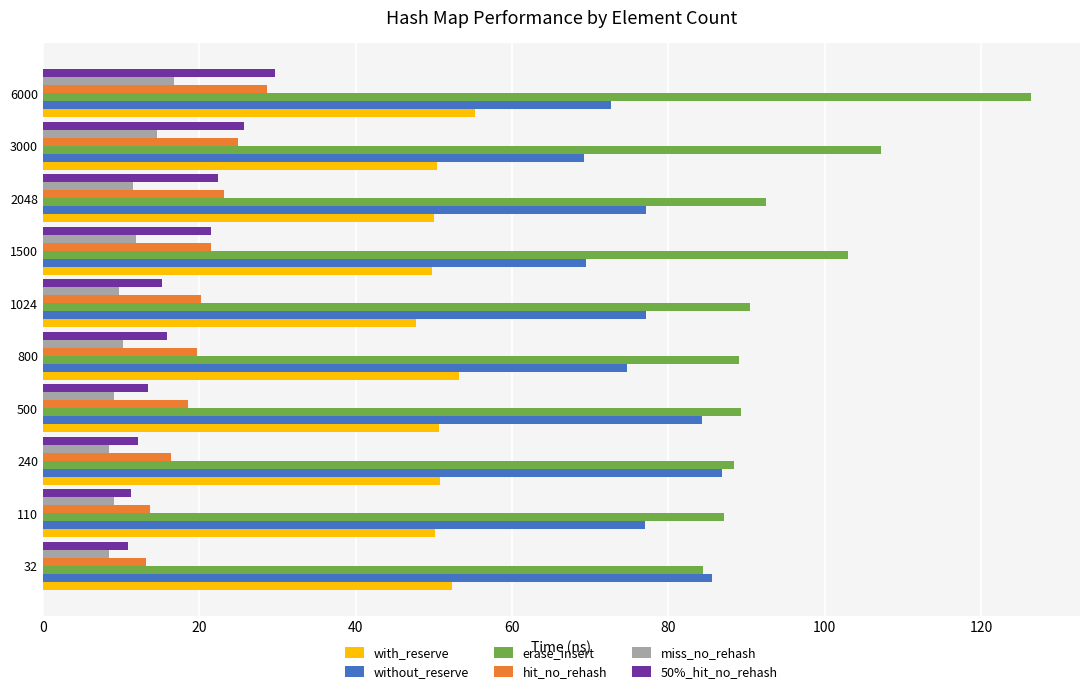

What is the minimum value shown in the chart?

8.4